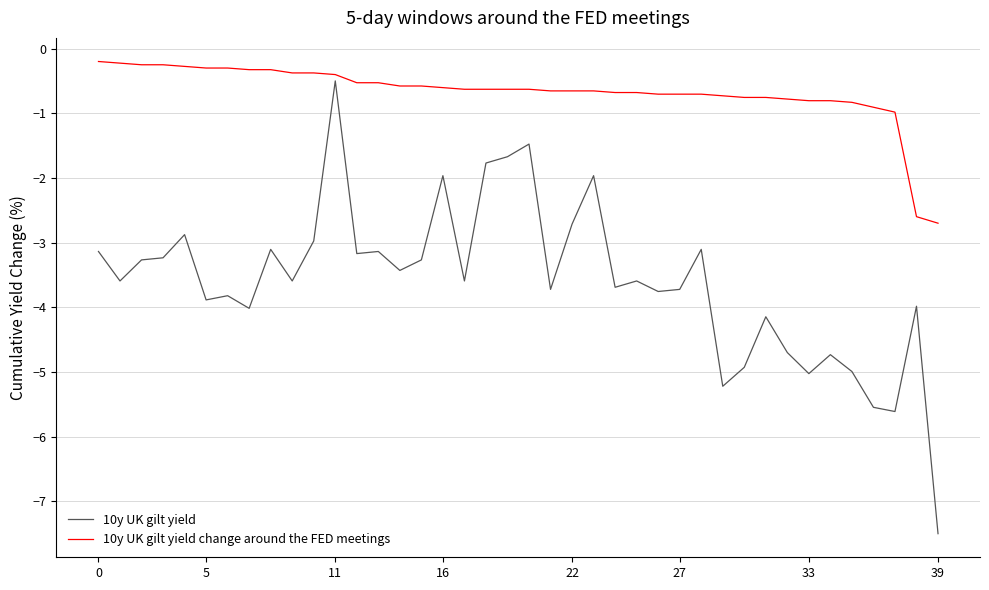

Which series has the widest spread of values?

10y UK gilt yield